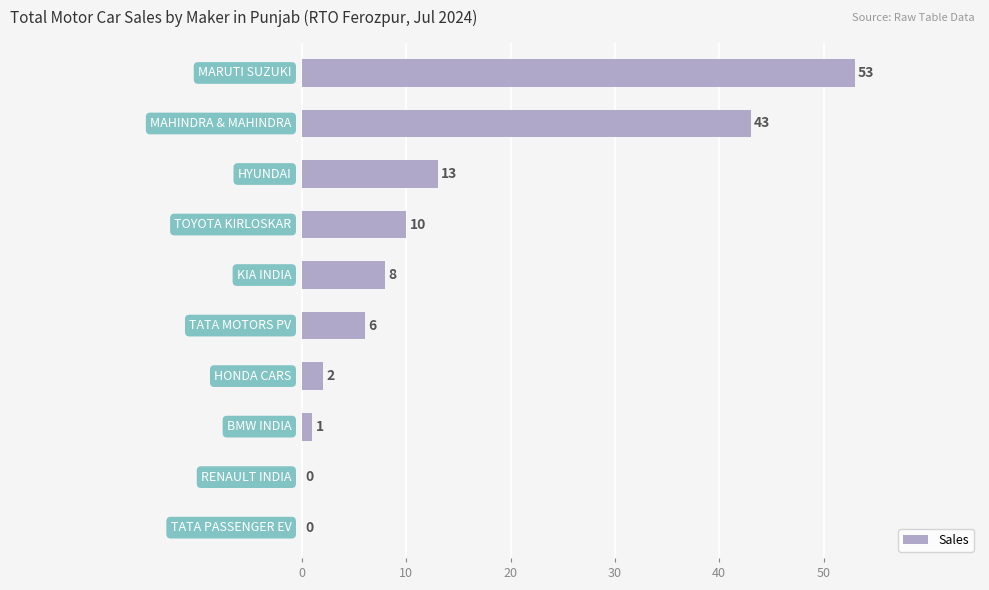

How many distinct data groups are displayed?

1